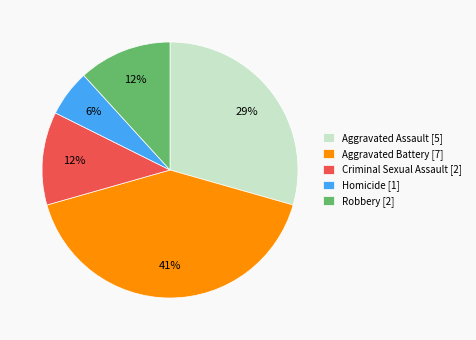

To the nearest percent, what is the difference between the largest and smallest slice percentages?

35%